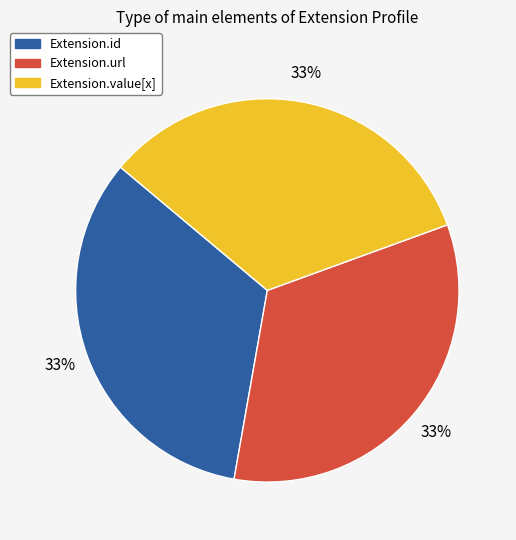

Does any single category account for the majority?

No